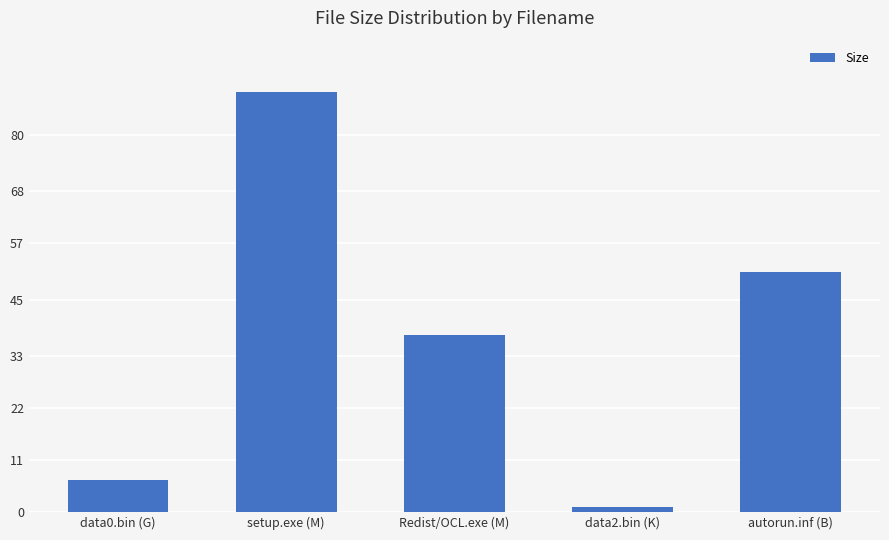

What is the label of the 3rd bar from the right?

Redist/OCL.exe (M)